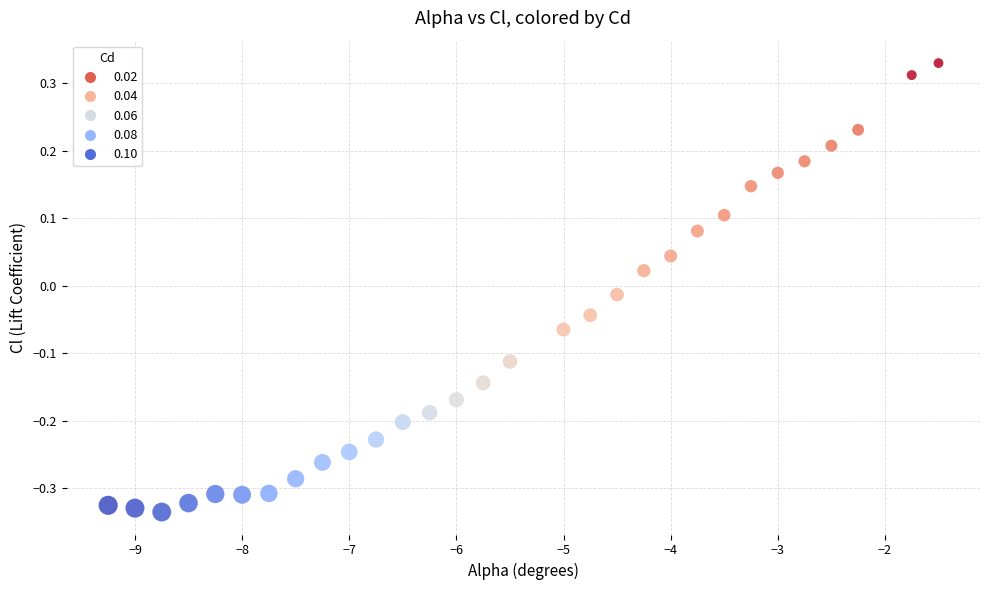

What is the range of X values (max minus min)?

7.8